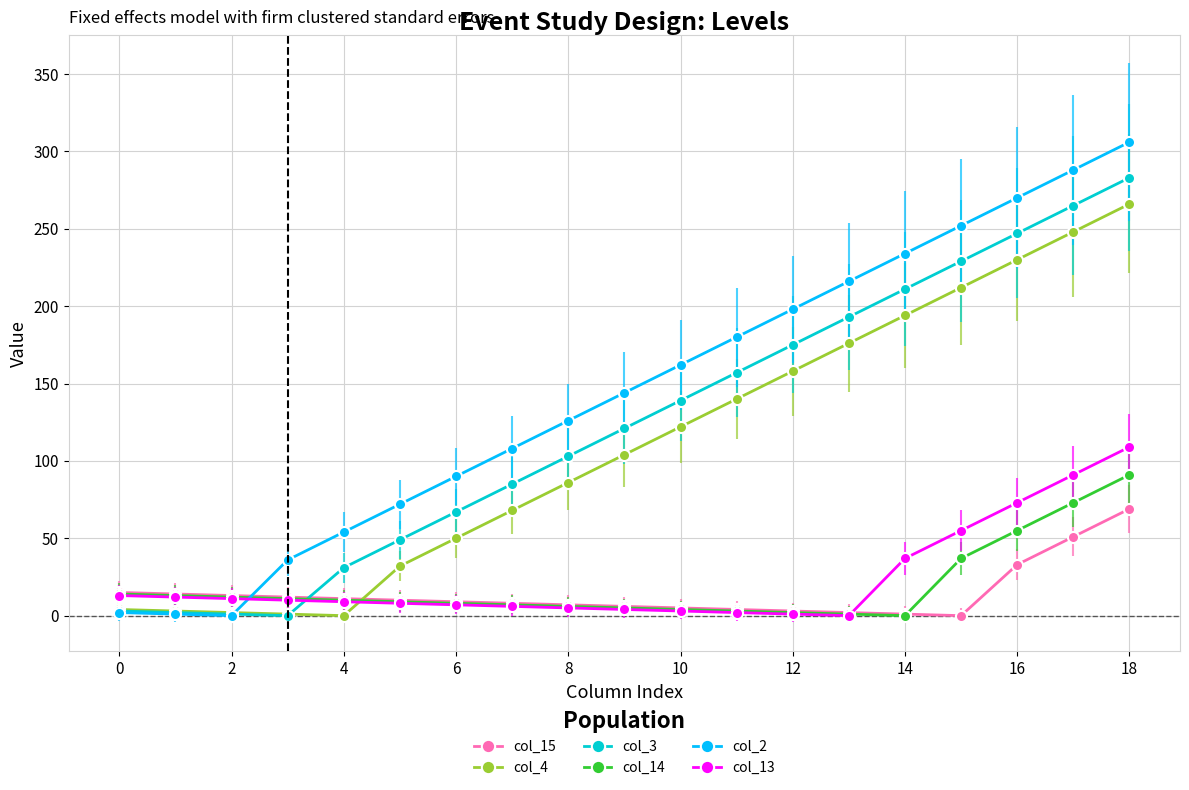

True or false: col_4 has more than 2 points higher than both neighbors.

False